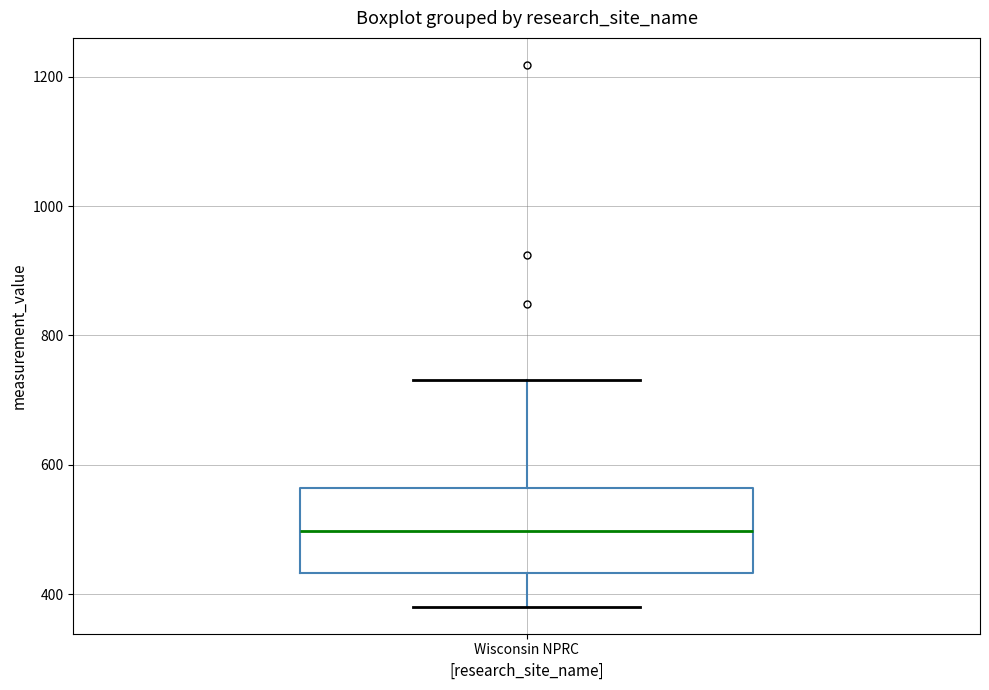

Transcribe this box plot: give where the median line is, the range the box spans, and where the two whiskers end, as read against the y-axis. The values are not printed on the chart, so give them approximately, as read against the axis.

median 500, box 440 to 560, whiskers 380 to 740